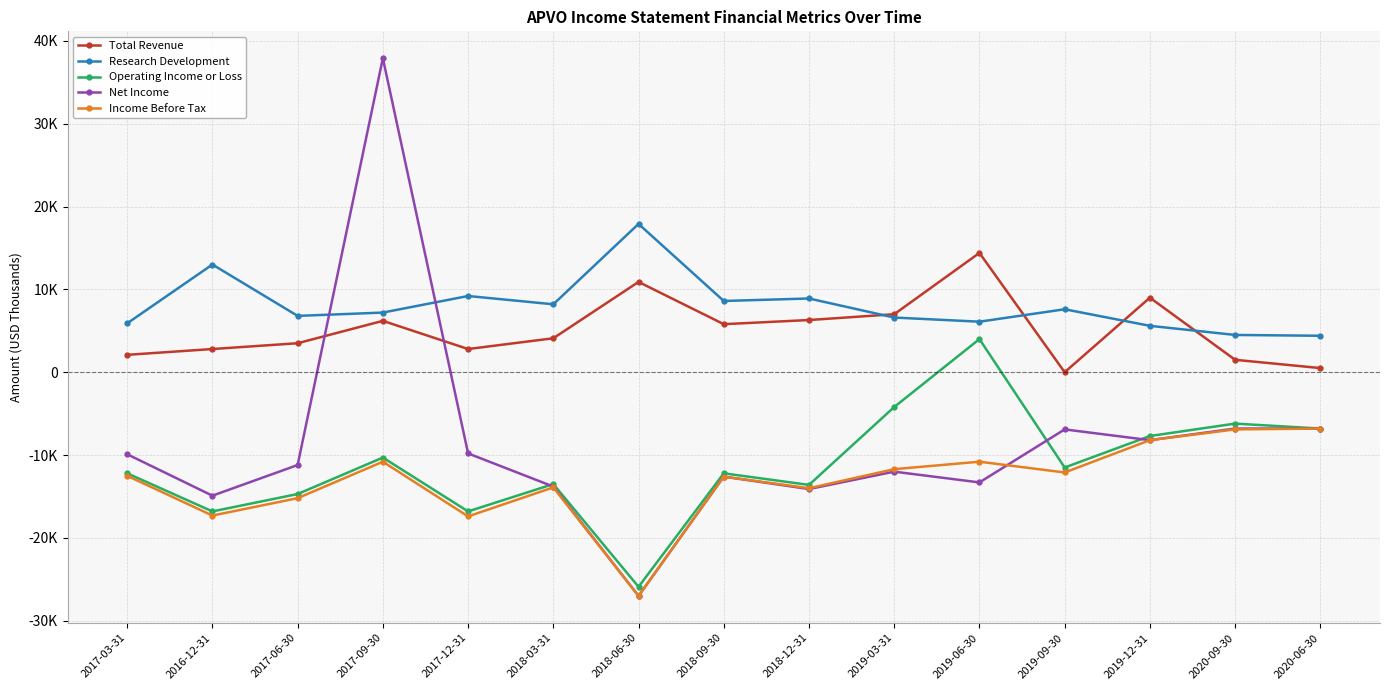

Reading right to left, what are all the values shown in this chart?

Total Revenue: 2020-06-30=500	2020-09-30=1500	2019-12-31=9000	2019-09-30=0	2019-06-30=14400	2019-03-31=7000	2018-12-31=6300	2018-09-30=5800	2018-06-30=10900	2018-03-31=4100	2017-12-31=2800	2017-09-30=6200	2017-06-30=3500	2016-12-31=2800	2017-03-31=2100
Research Development: 2020-06-30=4400	2020-09-30=4500	2019-12-31=5600	2019-09-30=7600	2019-06-30=6100	2019-03-31=6600	2018-12-31=8900	2018-09-30=8600	2018-06-30=17900	2018-03-31=8200	2017-12-31=9200	2017-09-30=7200	2017-06-30=6800	2016-12-31=13000	2017-03-31=5900
Operating Income or Loss: 2020-06-30=-6800	2020-09-30=-6200	2019-12-31=-7700	2019-09-30=-11500	2019-06-30=4000	2019-03-31=-4200	2018-12-31=-13600	2018-09-30=-12200	2018-06-30=-25900	2018-03-31=-13500	2017-12-31=-16800	2017-09-30=-10300	2017-06-30=-14700	2016-12-31=-16800	2017-03-31=-12200
Net Income: 2020-06-30=-6800	2020-09-30=-6800	2019-12-31=-8200	2019-09-30=-6900	2019-06-30=-13300	2019-03-31=-12000	2018-12-31=-14100	2018-09-30=-12600	2018-06-30=-27000	2018-03-31=-13800	2017-12-31=-9800	2017-09-30=37900	2017-06-30=-11200	2016-12-31=-14900	2017-03-31=-9900
Income Before Tax: 2020-06-30=-6800	2020-09-30=-6900	2019-12-31=-8200	2019-09-30=-12100	2019-06-30=-10800	2019-03-31=-11700	2018-12-31=-14000	2018-09-30=-12600	2018-06-30=-27000	2018-03-31=-13900	2017-12-31=-17400	2017-09-30=-10800	2017-06-30=-15200	2016-12-31=-17300	2017-03-31=-12500